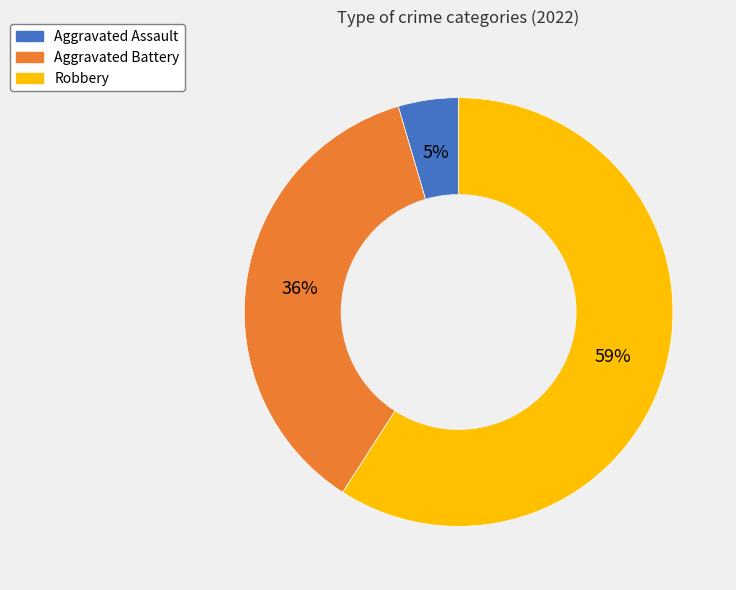

The Aggravated Battery slice represents 48% of the pie. True or false?

False